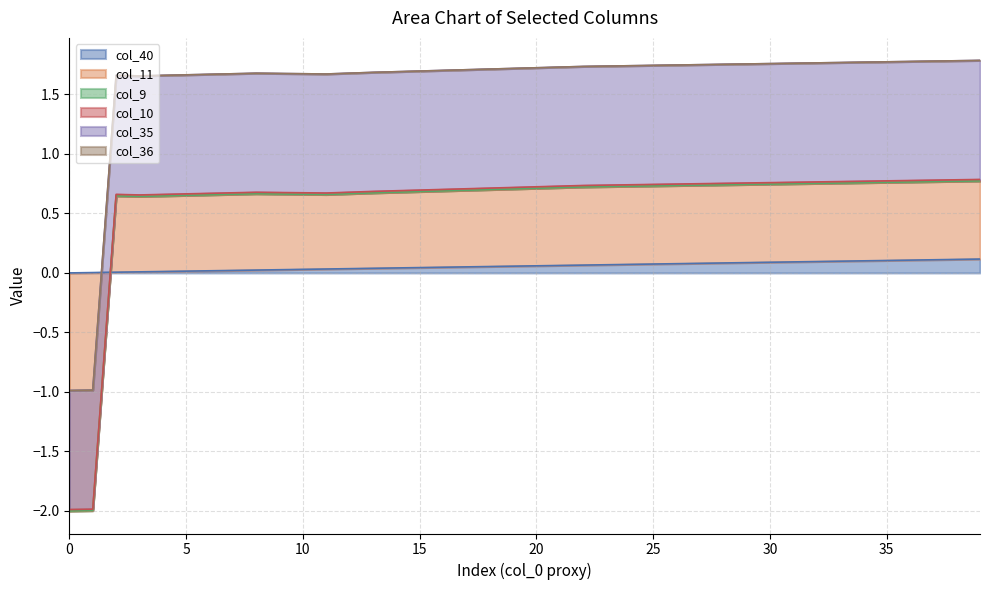

Does the chart have visible grid lines?

Yes